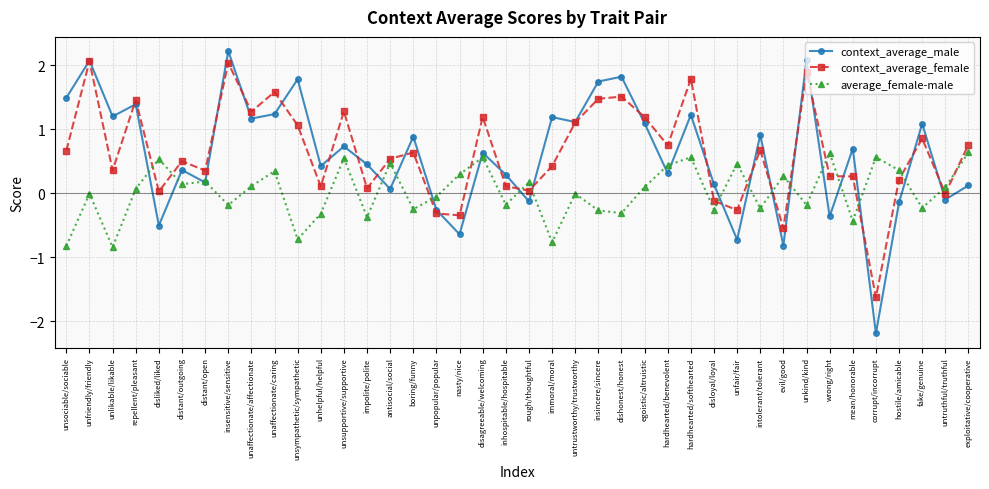

What is the lowest value of the context_average_female series?

-1.6